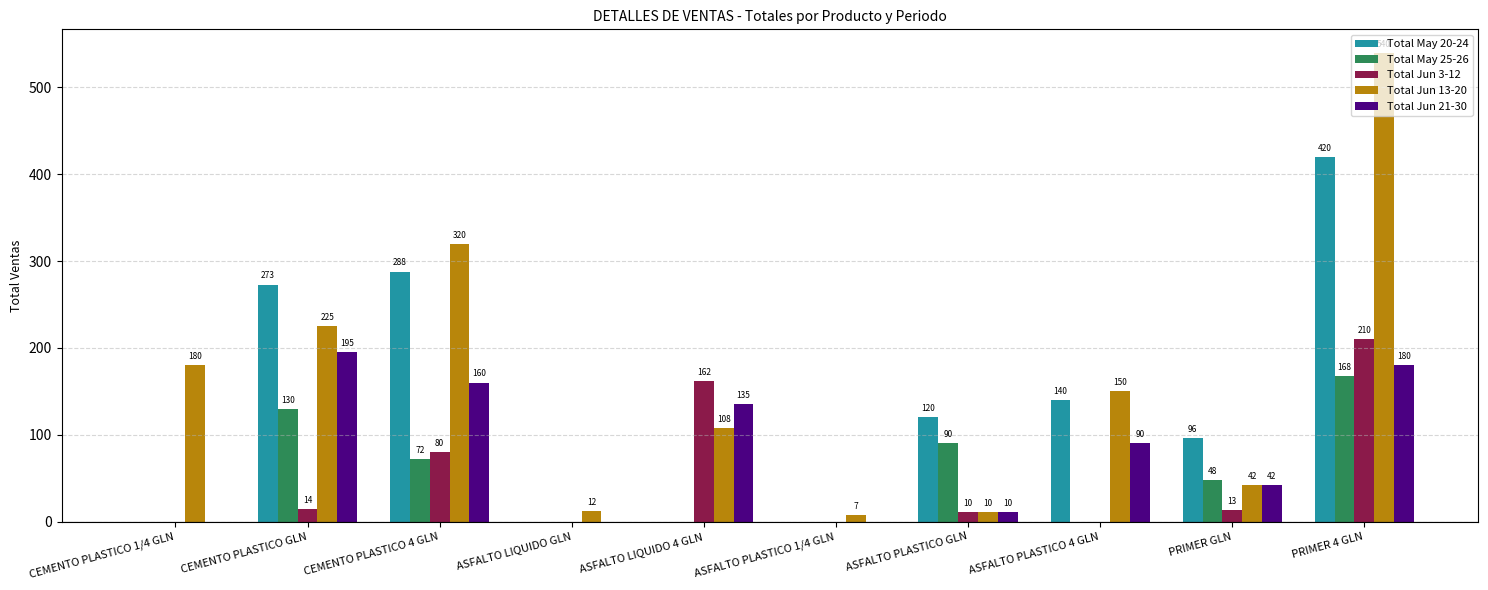

What is the sum of all Total May 20-24 values?

1337.0